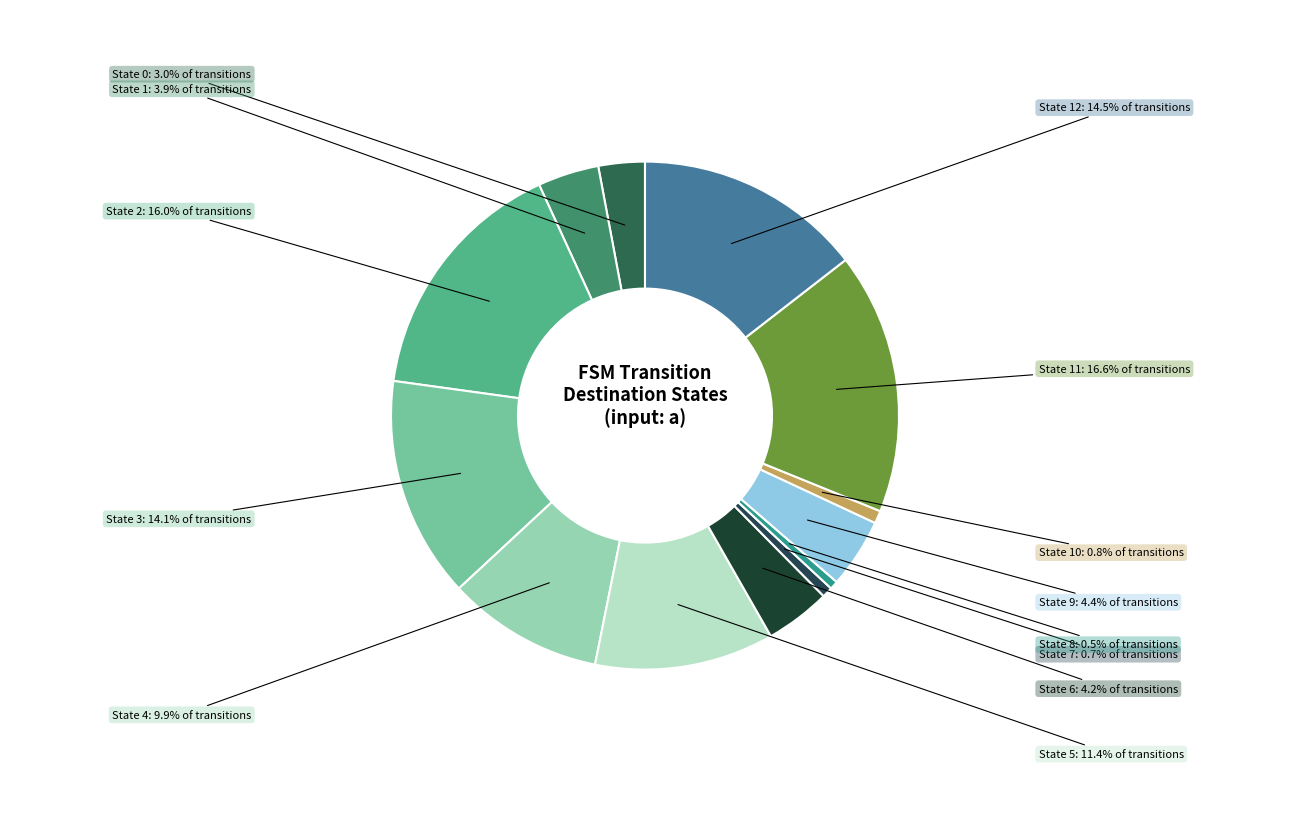

Count the number of slices in the pie.

13